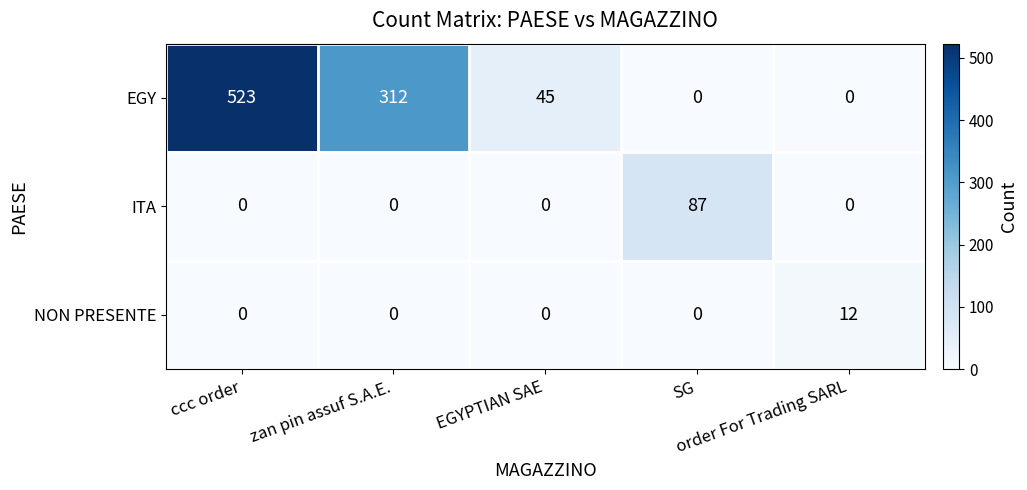

What is the highest value of the NON PRESENTE series?

12